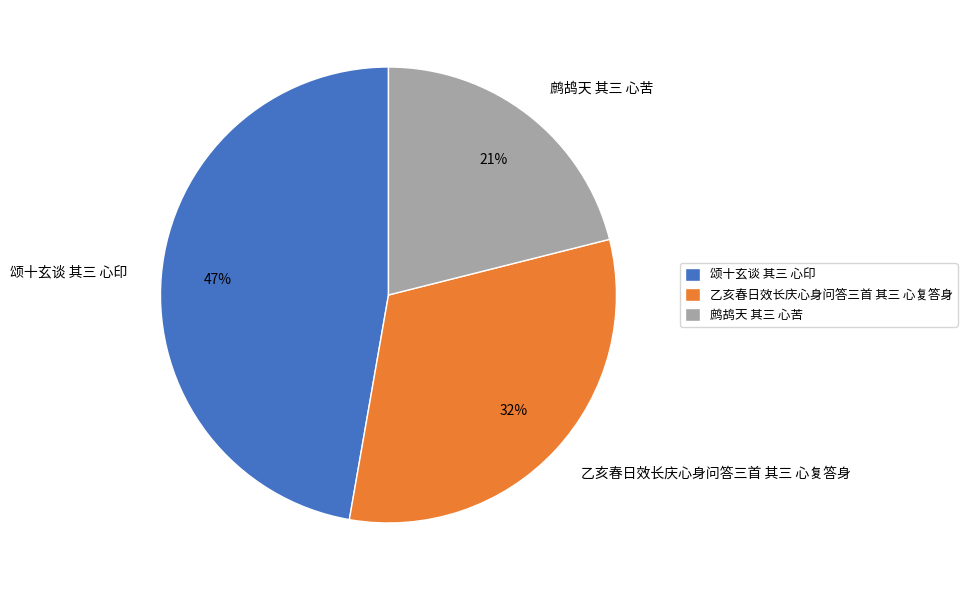

Is it true that 颂十玄谈 其三 心印 is 47% of the pie?

True